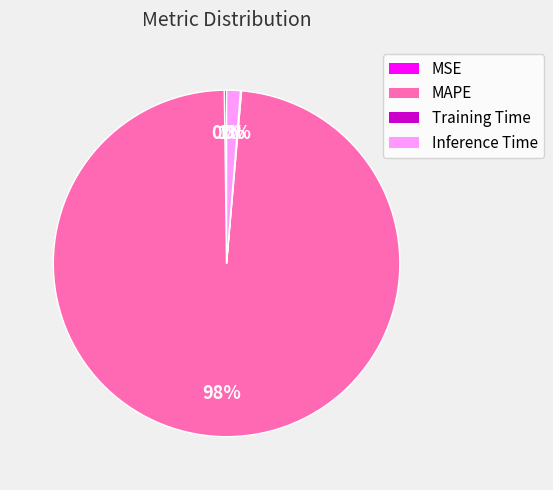

What is the majority slice?

MAPE